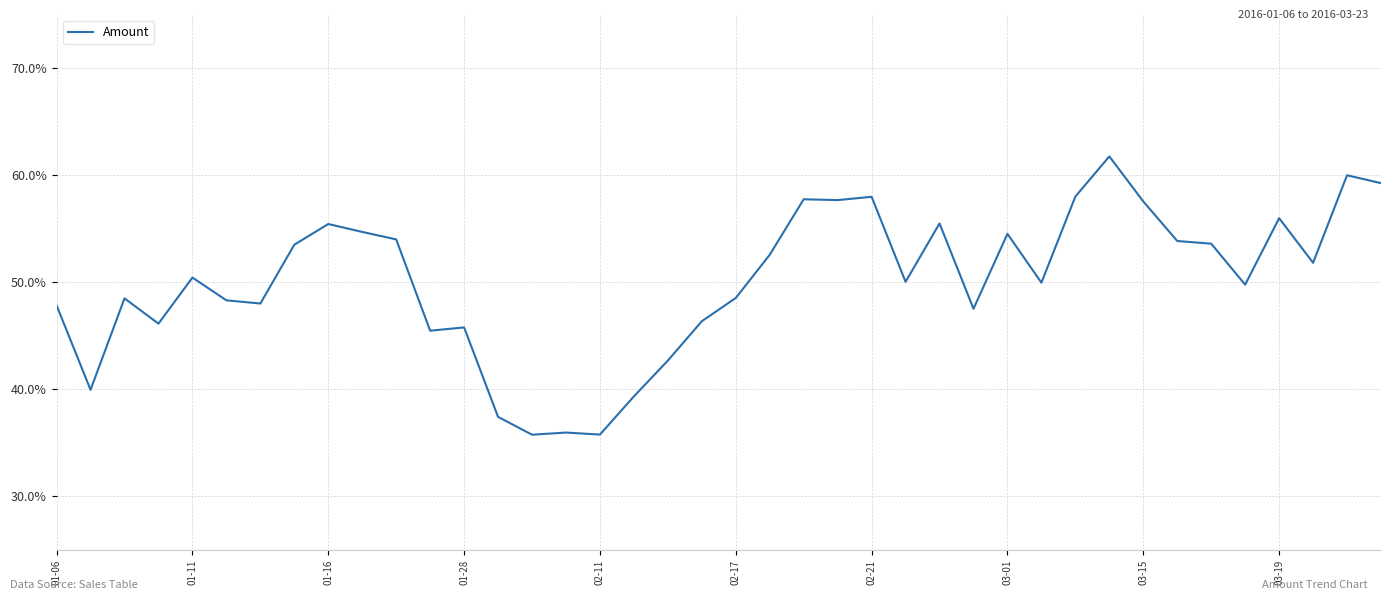

How many points are lower than both their immediate neighbors (excluding endpoints)?

12